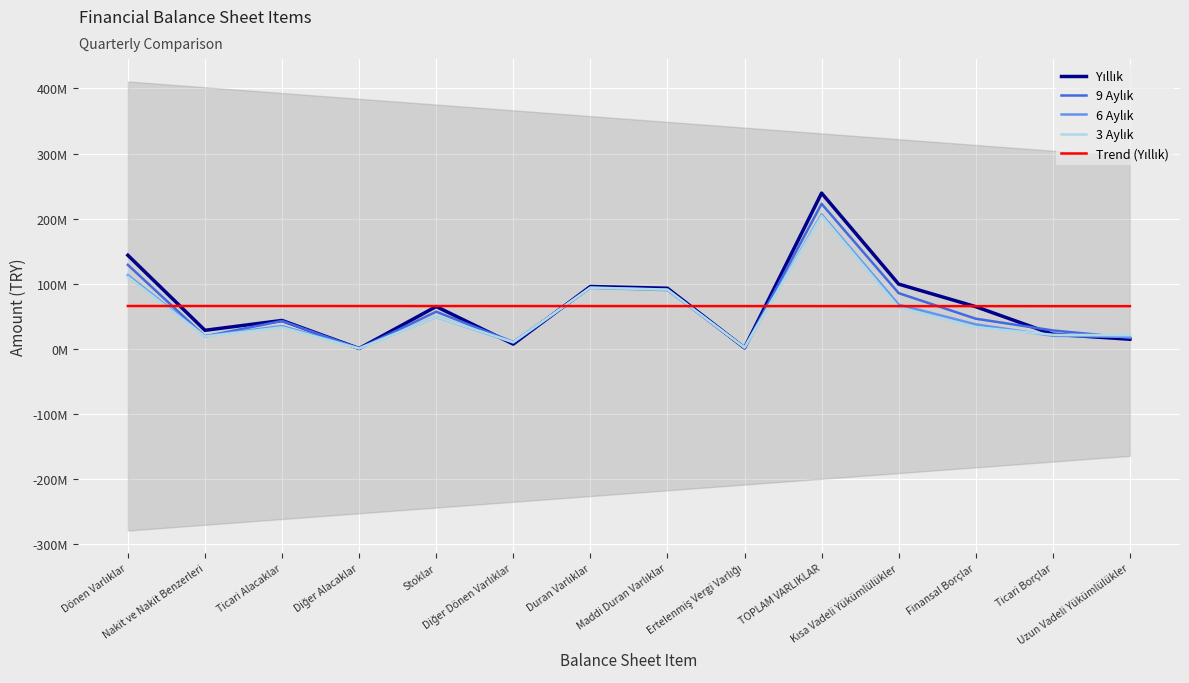

What is the sum of the 9 Aylık values at Stoklar and Ertelenmiş Vergi Varlığı?

58318284.0